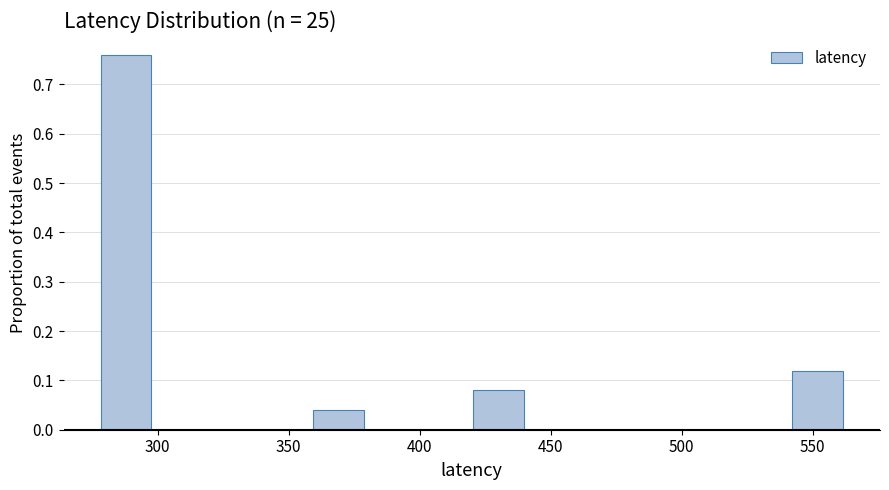

Which range on the x-axis has the tallest bar?

280 to 300